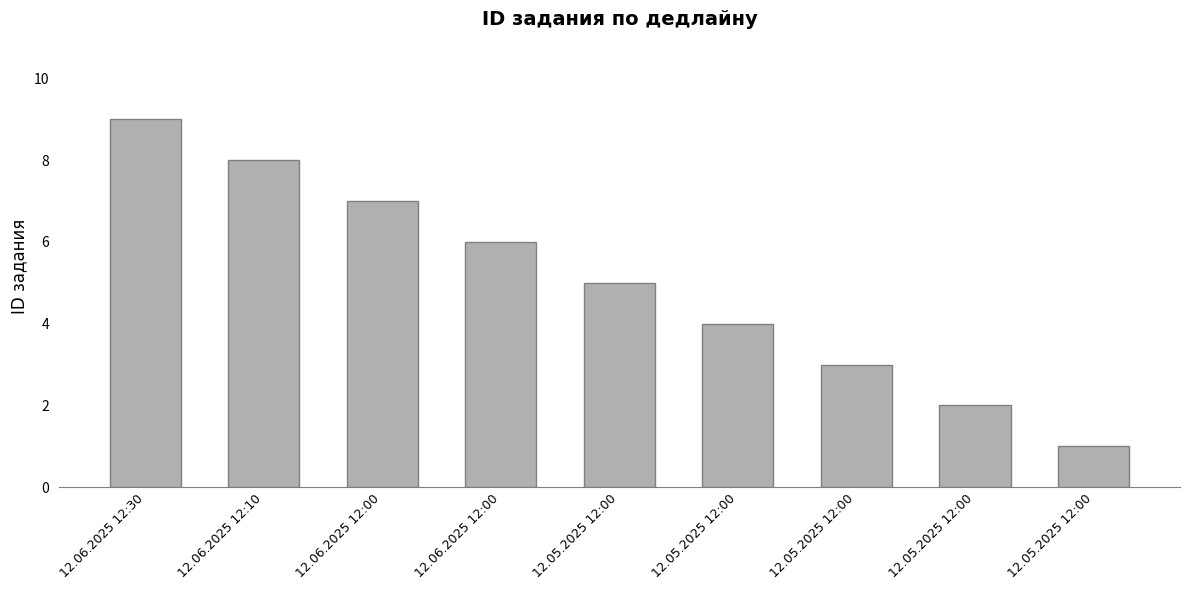

What is the smallest value displayed?

1